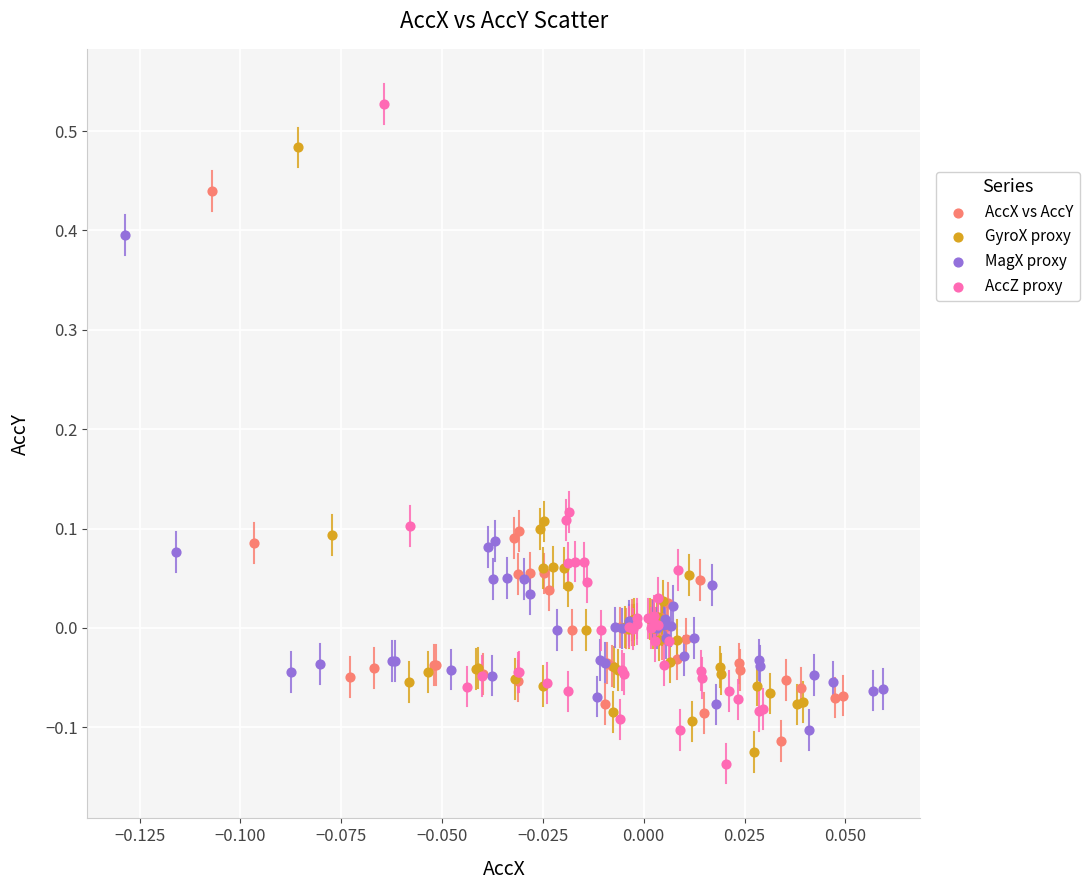

Which series contains the highest Y value?

AccZ proxy